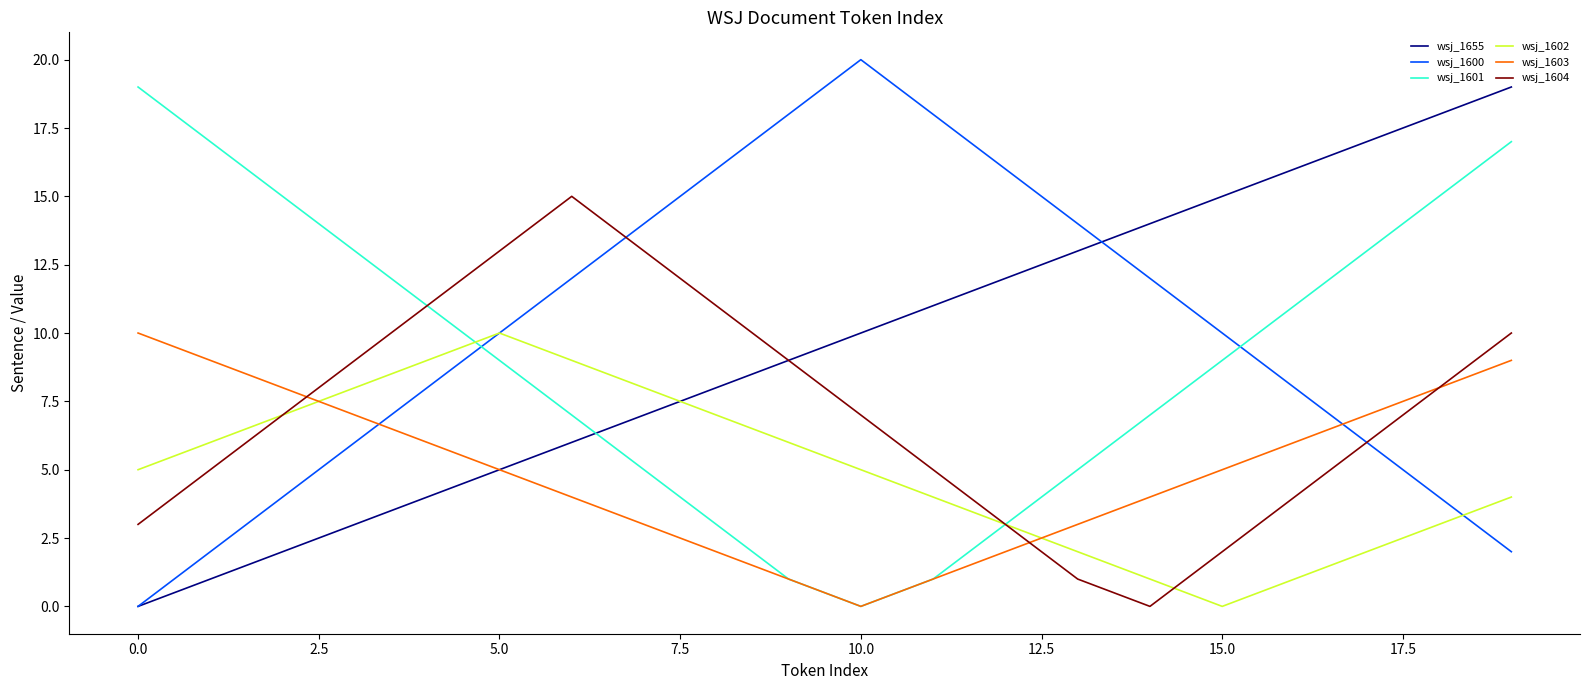

True or false: wsj_1600 and wsj_1603 intersect in this chart.

True